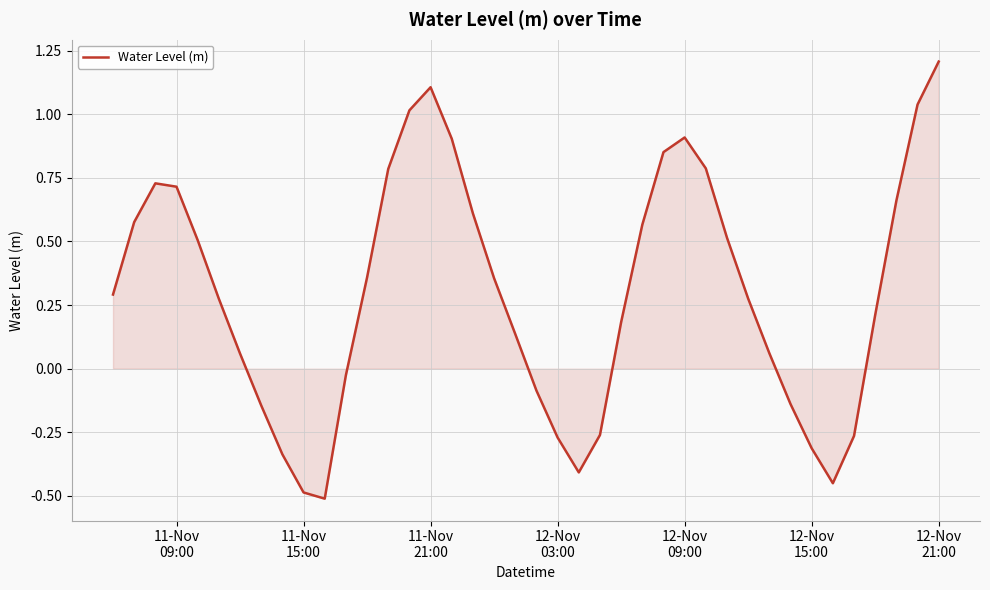

What is the difference between the maximum and minimum values?

1.7